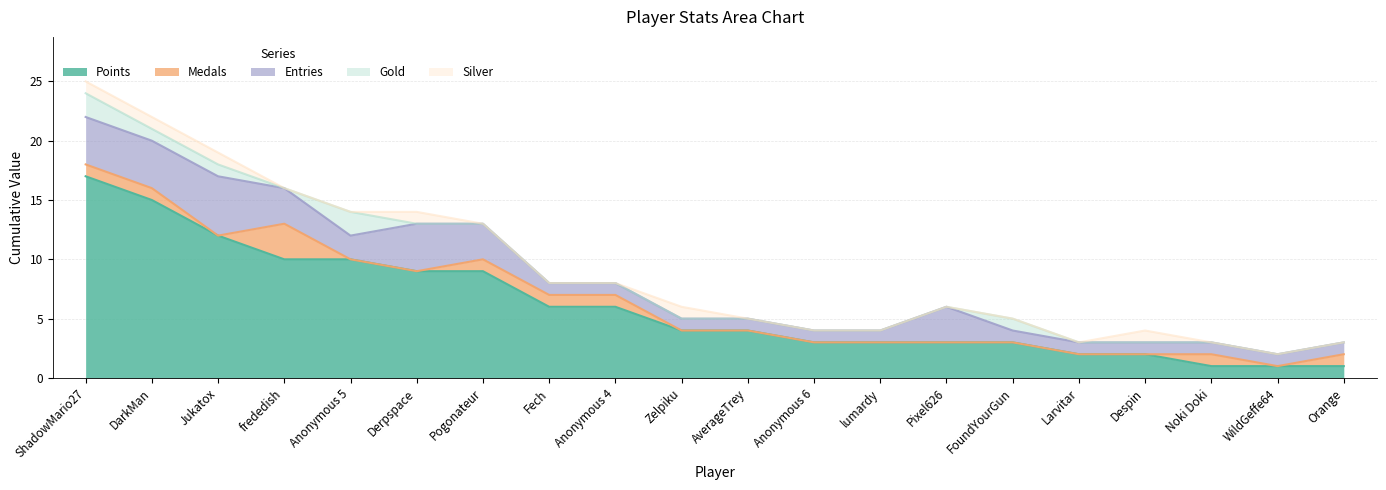

Reading left to right, extract all data points from this chart.

Points: ShadowMario27=17	DarkMan=15	Jukatox=12	frededish=10	Anonymous 5=10	Derpspace=9	Pogonateur=9	Fech=6	Anonymous 4=6	Zelpiku=4	AverageTrey=4	Anonymous 6=3	lumardy=3	Pixel626=3	FoundYourGun=3	Larvitar=2	Despin=2	Noki Doki=1	WildGeffe64=1	Orange=1
Medals: ShadowMario27=1	DarkMan=1	Jukatox=0	frededish=3	Anonymous 5=0	Derpspace=0	Pogonateur=1	Fech=1	Anonymous 4=1	Zelpiku=0	AverageTrey=0	Anonymous 6=0	lumardy=0	Pixel626=0	FoundYourGun=0	Larvitar=0	Despin=0	Noki Doki=1	WildGeffe64=0	Orange=1
Entries: ShadowMario27=4	DarkMan=4	Jukatox=5	frededish=3	Anonymous 5=2	Derpspace=4	Pogonateur=3	Fech=1	Anonymous 4=1	Zelpiku=1	AverageTrey=1	Anonymous 6=1	lumardy=1	Pixel626=3	FoundYourGun=1	Larvitar=1	Despin=1	Noki Doki=1	WildGeffe64=1	Orange=1
Gold: ShadowMario27=2	DarkMan=1	Jukatox=1	frededish=0	Anonymous 5=2	Derpspace=0	Pogonateur=0	Fech=0	Anonymous 4=0	Zelpiku=0	AverageTrey=0	Anonymous 6=0	lumardy=0	Pixel626=0	FoundYourGun=1	Larvitar=0	Despin=0	Noki Doki=0	WildGeffe64=0	Orange=0
Silver: ShadowMario27=1	DarkMan=1	Jukatox=1	frededish=0	Anonymous 5=0	Derpspace=1	Pogonateur=0	Fech=0	Anonymous 4=0	Zelpiku=1	AverageTrey=0	Anonymous 6=0	lumardy=0	Pixel626=0	FoundYourGun=0	Larvitar=0	Despin=1	Noki Doki=0	WildGeffe64=0	Orange=0